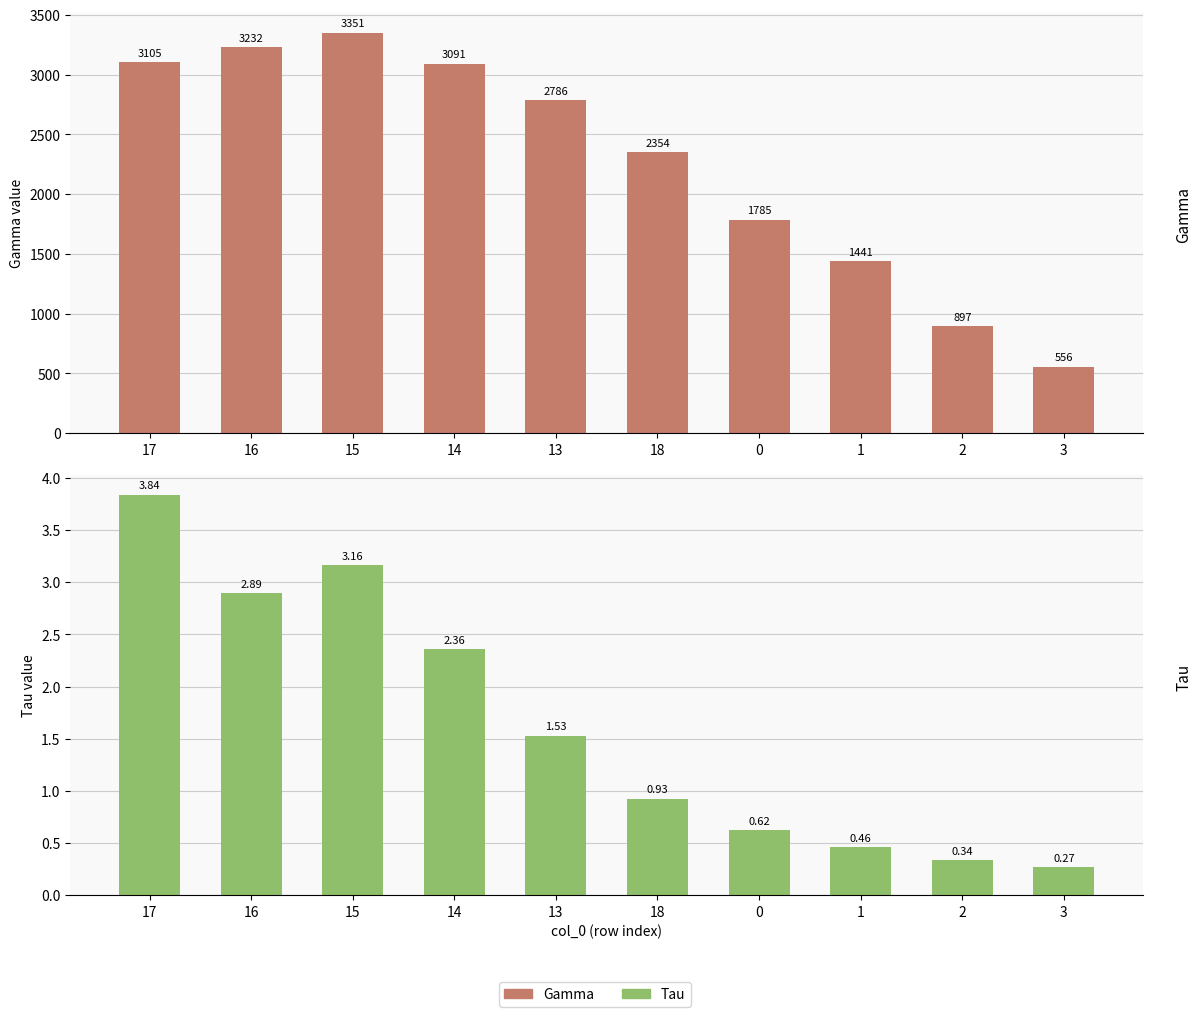

Reading left to right, list all the values displayed in this chart.

Gamma: 3105.5	3231.8	3351.1	3090.9	2785.6	2353.7	1785.0	1440.5	897.4	555.8
Tau: 3.8	2.9	3.2	2.4	1.5	0.9	0.6	0.5	0.3	0.3